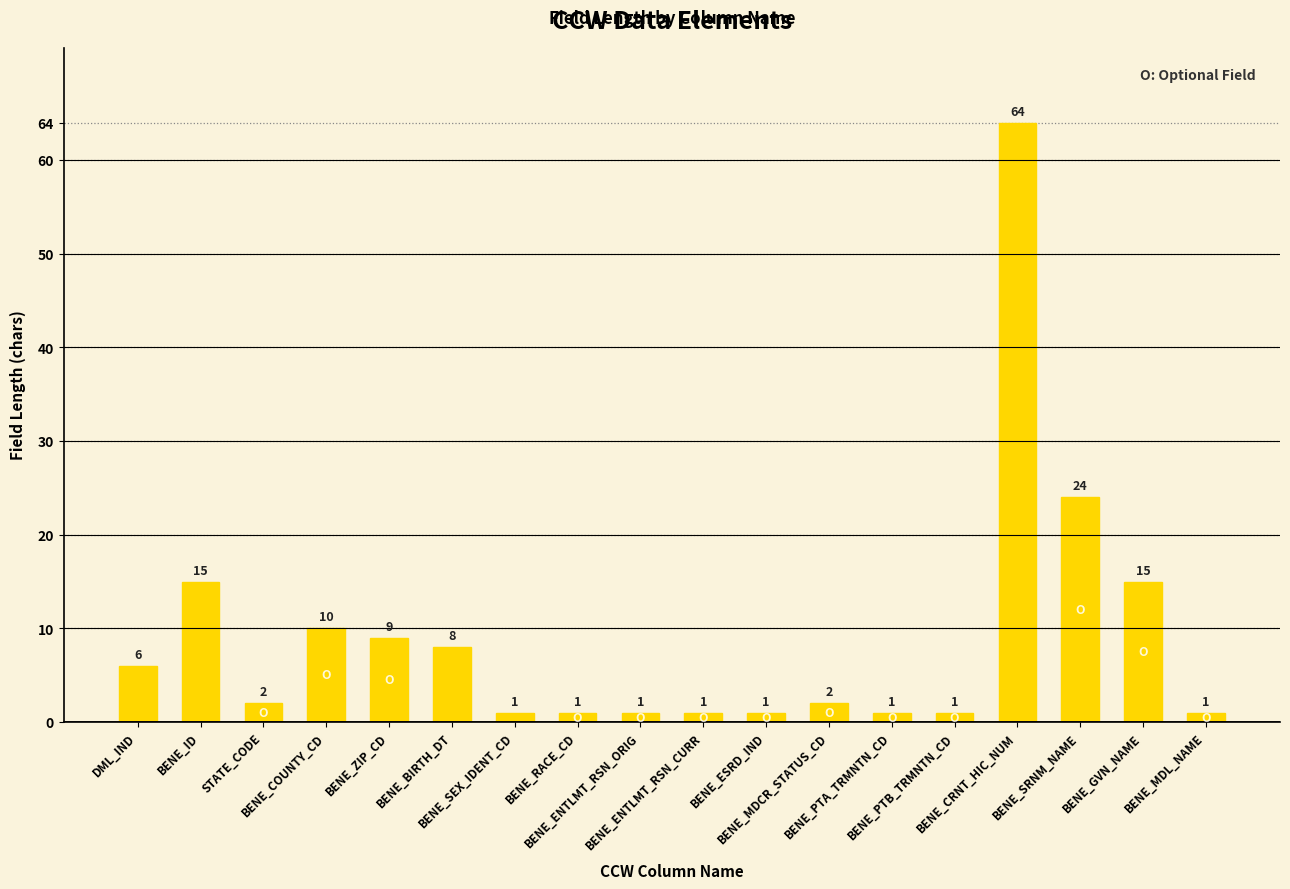

What is the label of the 3rd bar from the right?

BENE_SRNM_NAME